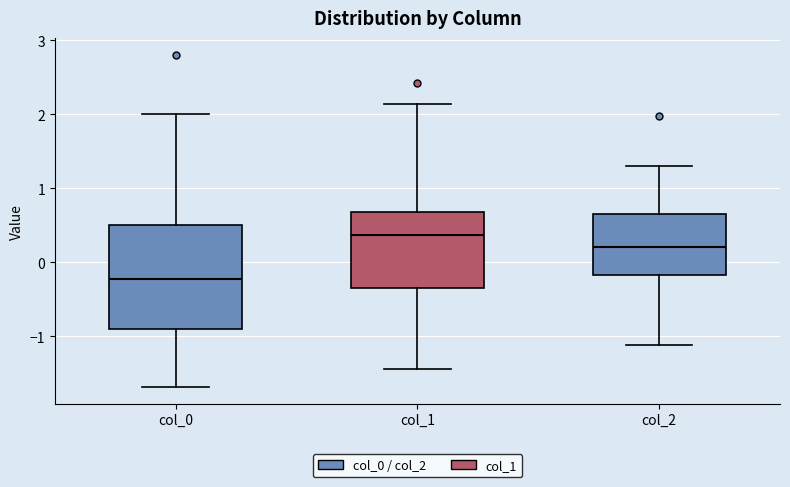

Reading left to right, transcribe this box plot: for each box, give where its median line is, the range the box spans, and where its two whiskers end, as read against the y-axis. The values are not printed on the chart, so give them approximately, as read against the axis.

col_0: median -0.2, box -0.9 to 0.5, whiskers -1.7 to 2.0
col_1: median 0.4, box -0.3 to 0.7, whiskers -1.4 to 2.1
col_2: median 0.2, box -0.2 to 0.6, whiskers -1.1 to 1.3